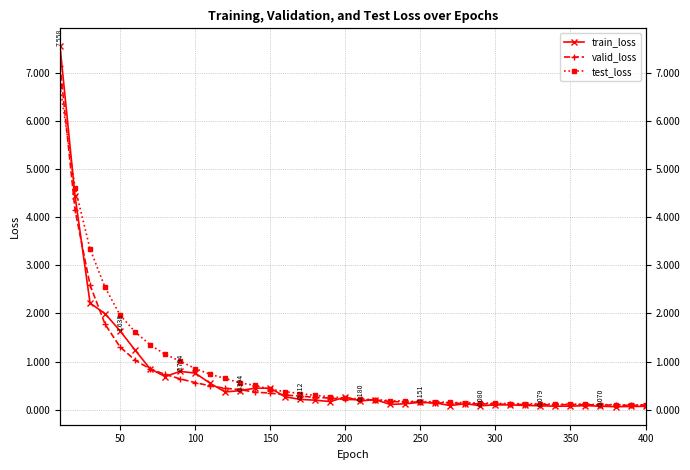

Which series has the largest total across all categories?

test_loss